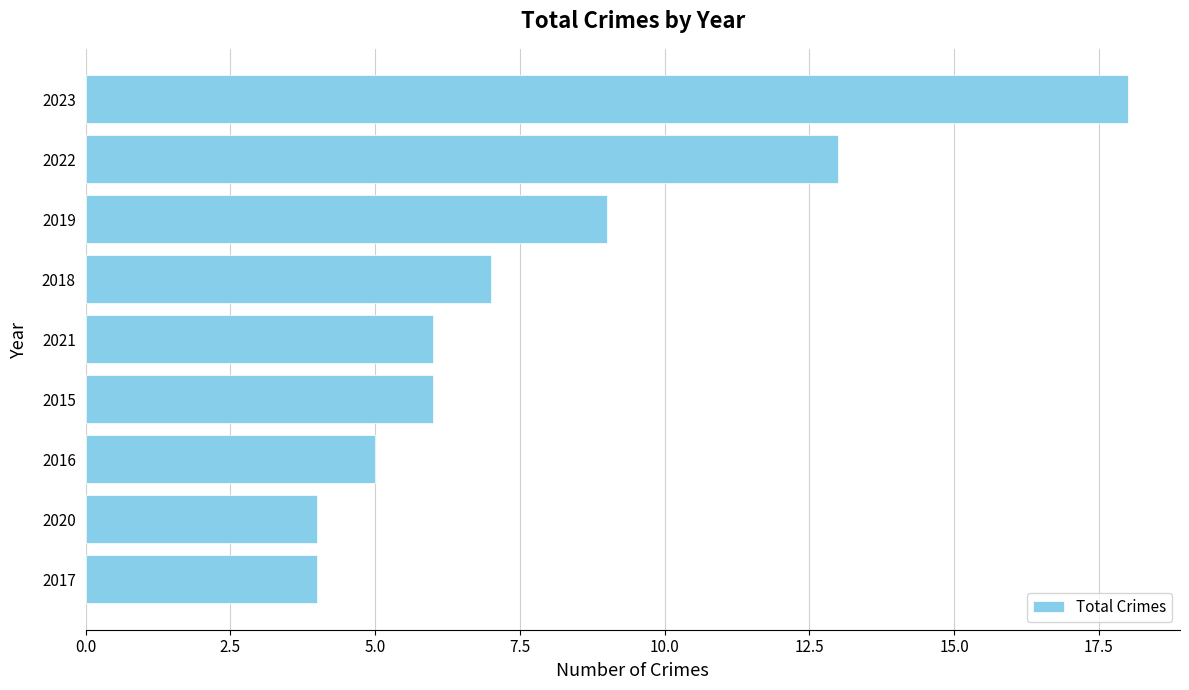

What is the difference between the maximum and minimum values?

14